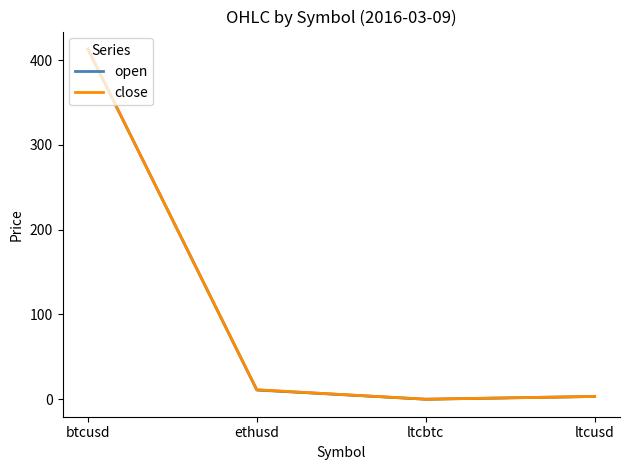

Is the value of open at ethusd greater than the value of close at ltcusd?

Yes